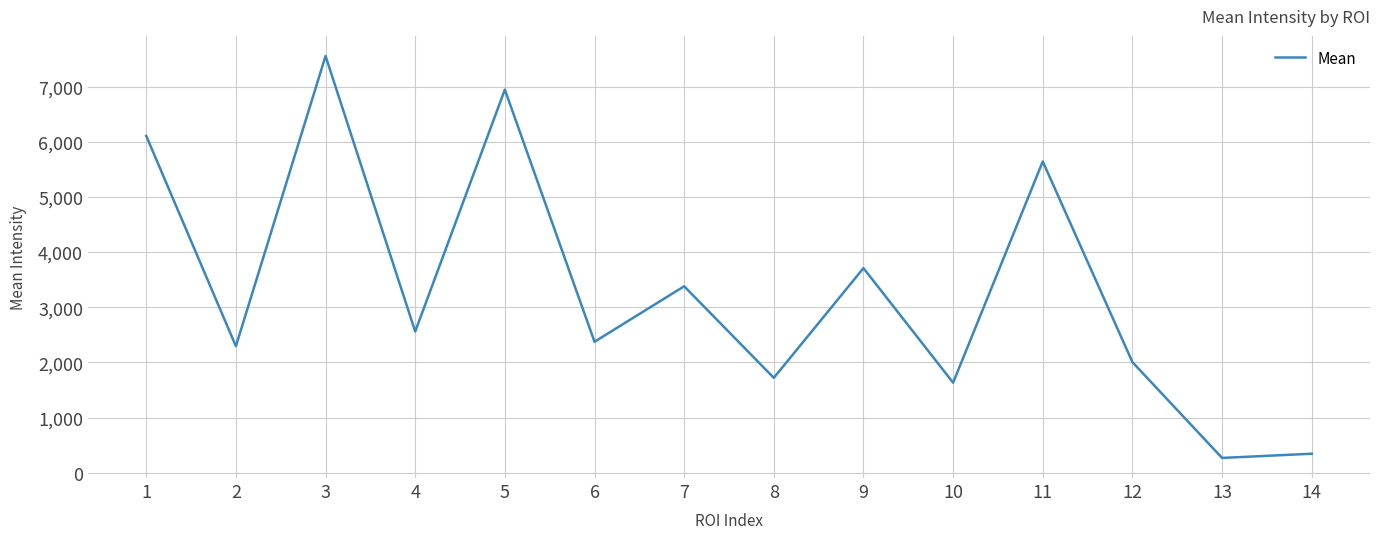

What is the difference between the second highest and second lowest values?

6598.2